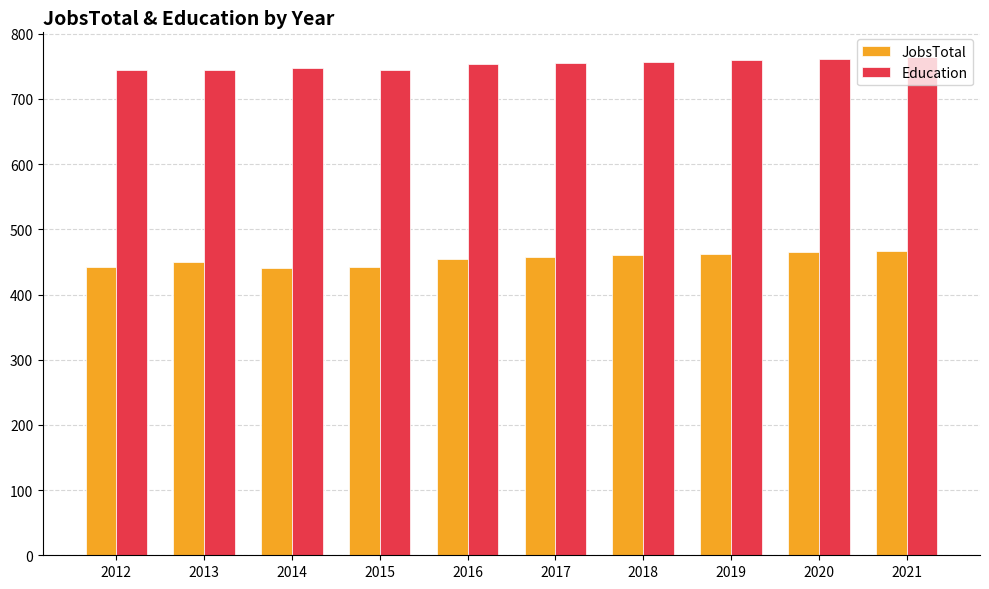

At 2020, list the series in order from smallest to largest.

JobsTotal, Education